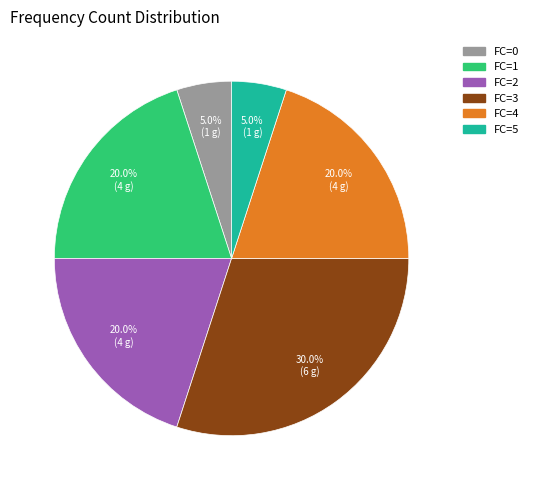

Which slice is the largest?

FC=3